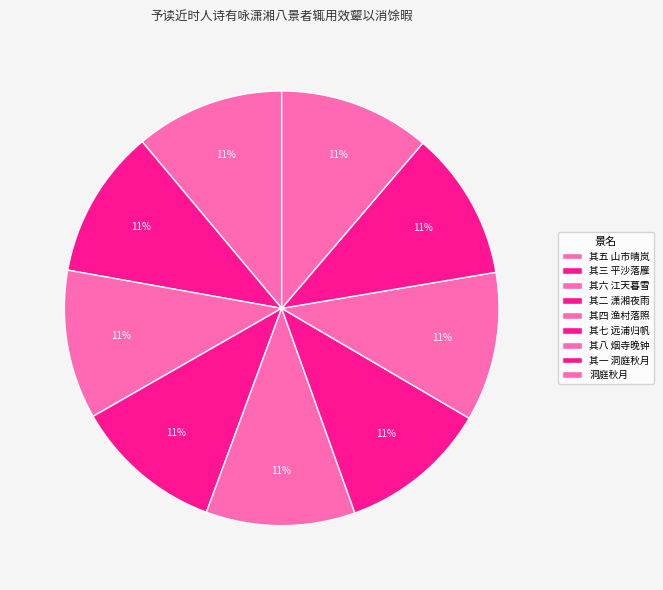

The 其三 平沙落雁 slice represents 11% of the pie. True or false?

True